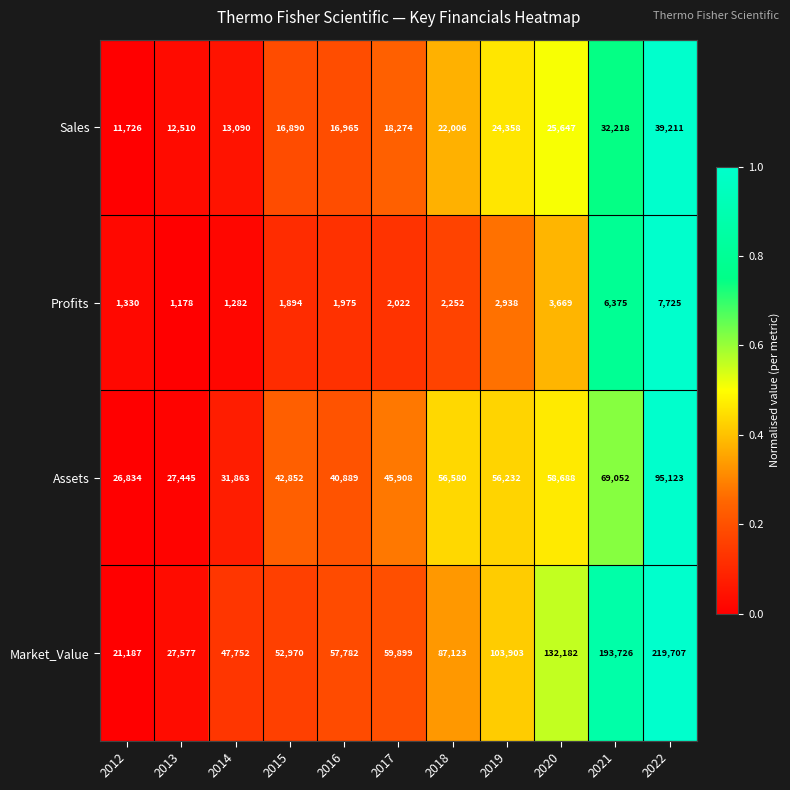

At 2022, list the series in order from smallest to largest.

Profits, Sales, Assets, Market_Value